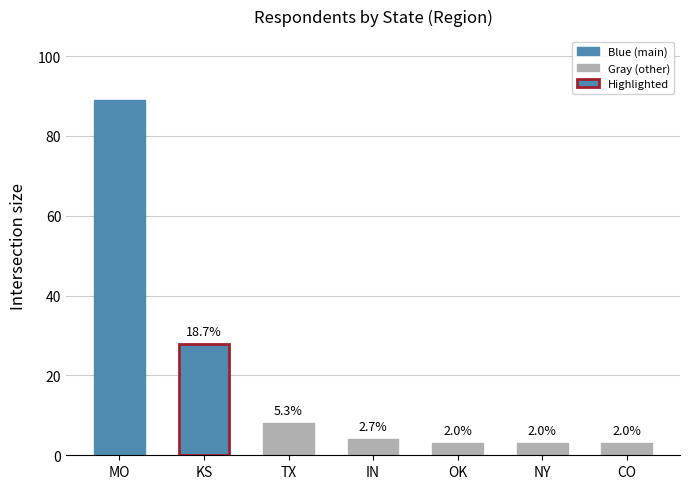

Where is the data nearest to the value 46?

KS